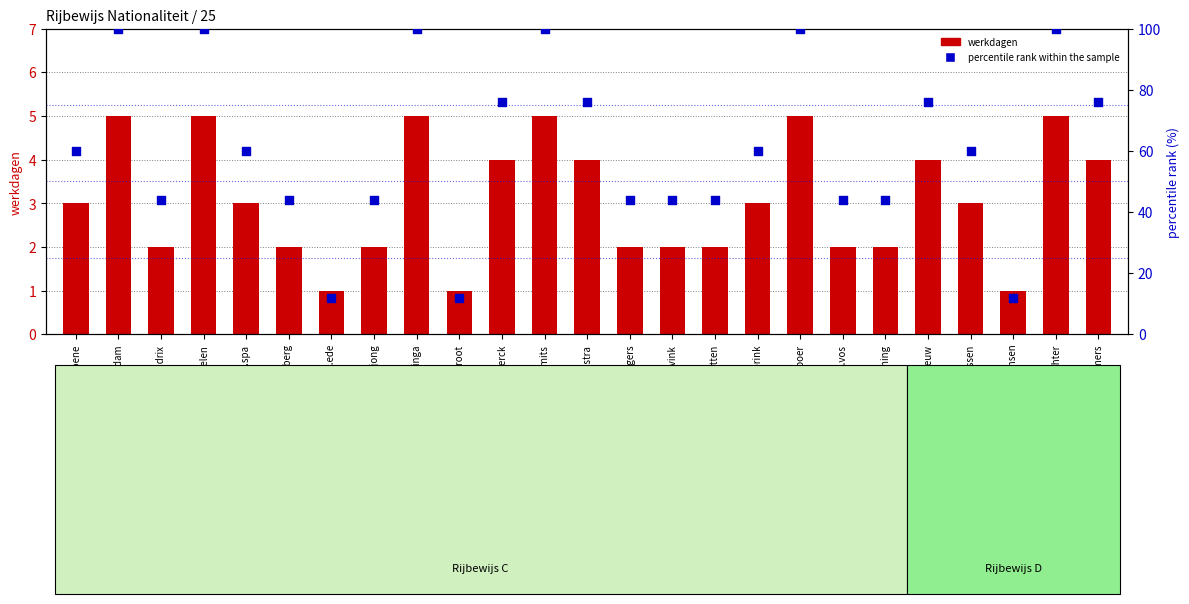

At how many categories does at least one series exceed 24?

22